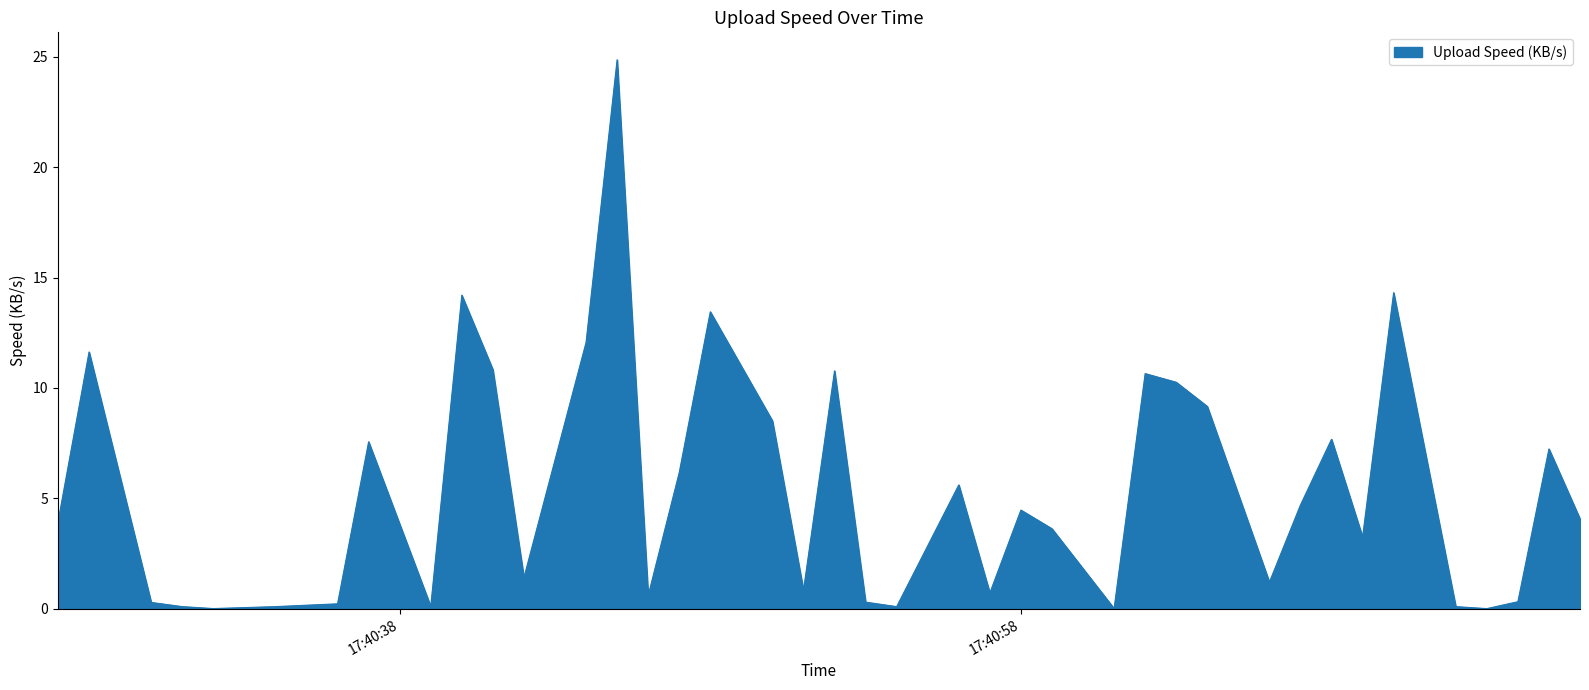

Does the chart have visible grid lines?

No